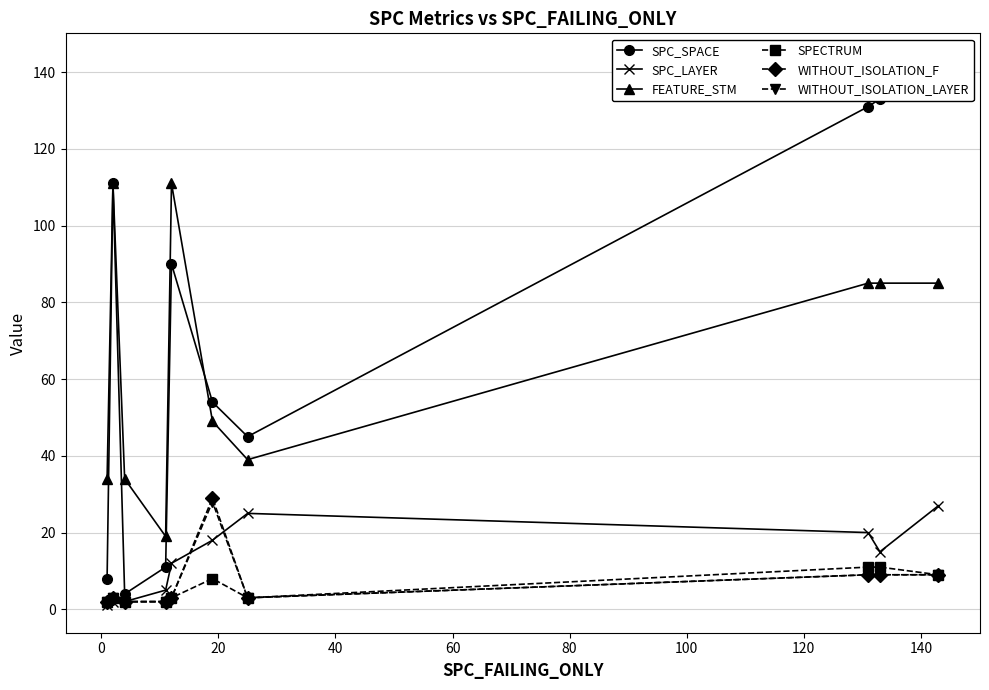

Which series has the widest spread of values?

SPC_SPACE